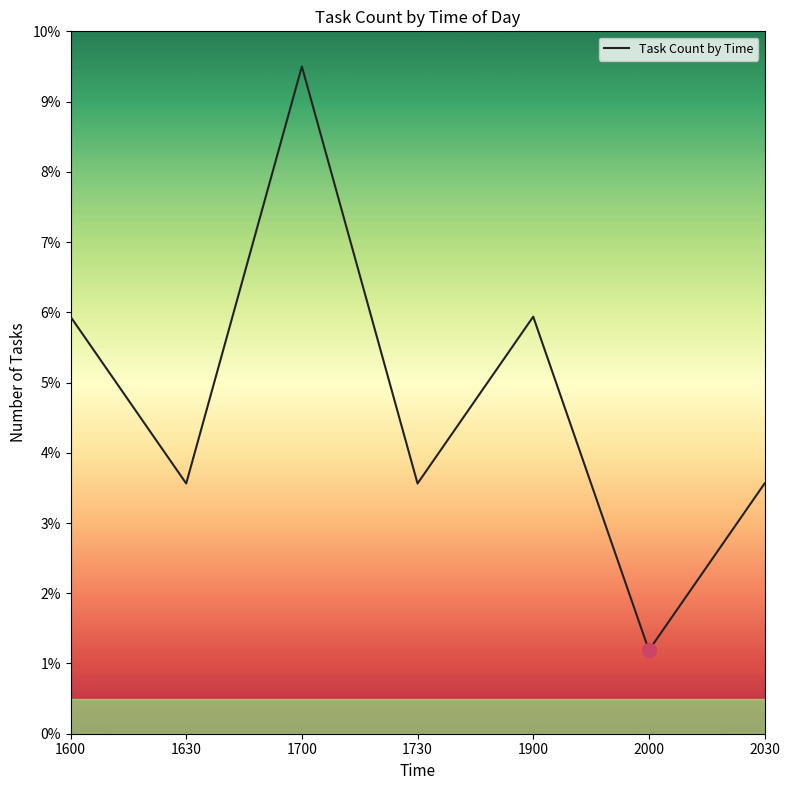

Which category has the lowest value across all series?

2000